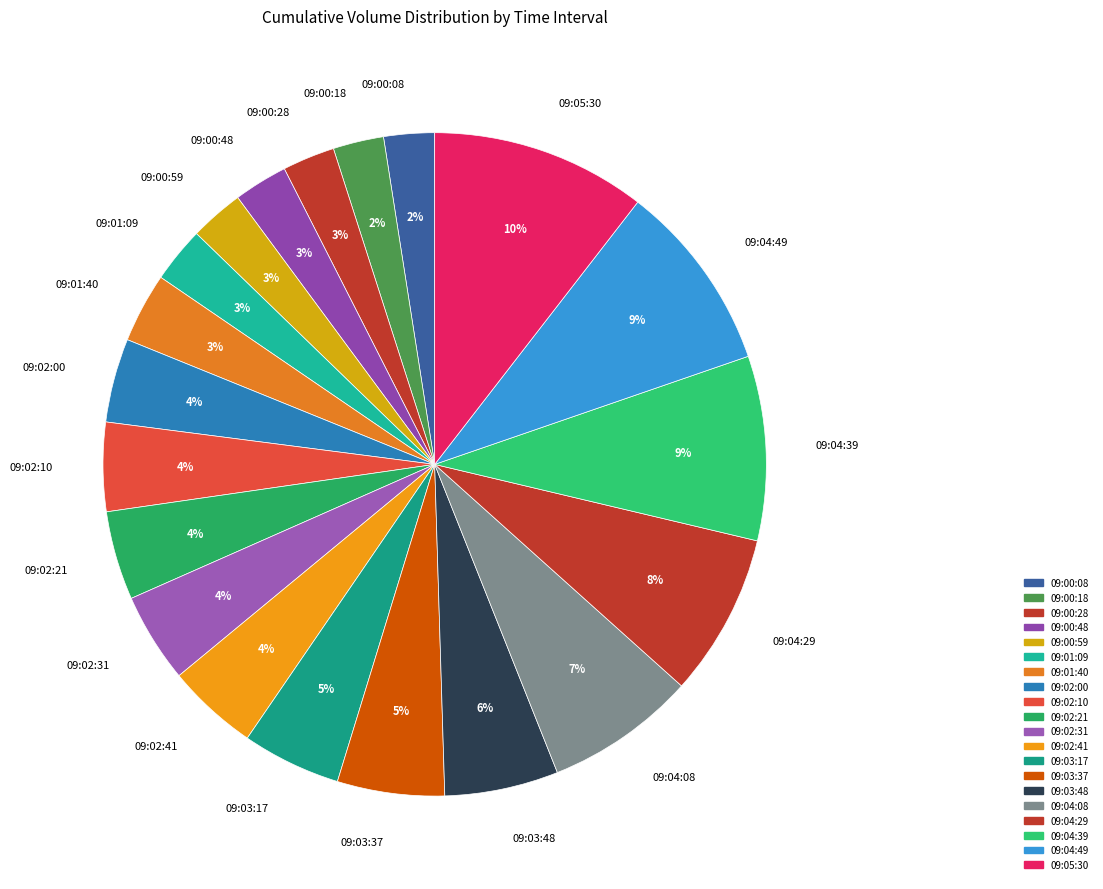

Which has a higher value, 09:04:29 or 09:03:37?

09:04:29